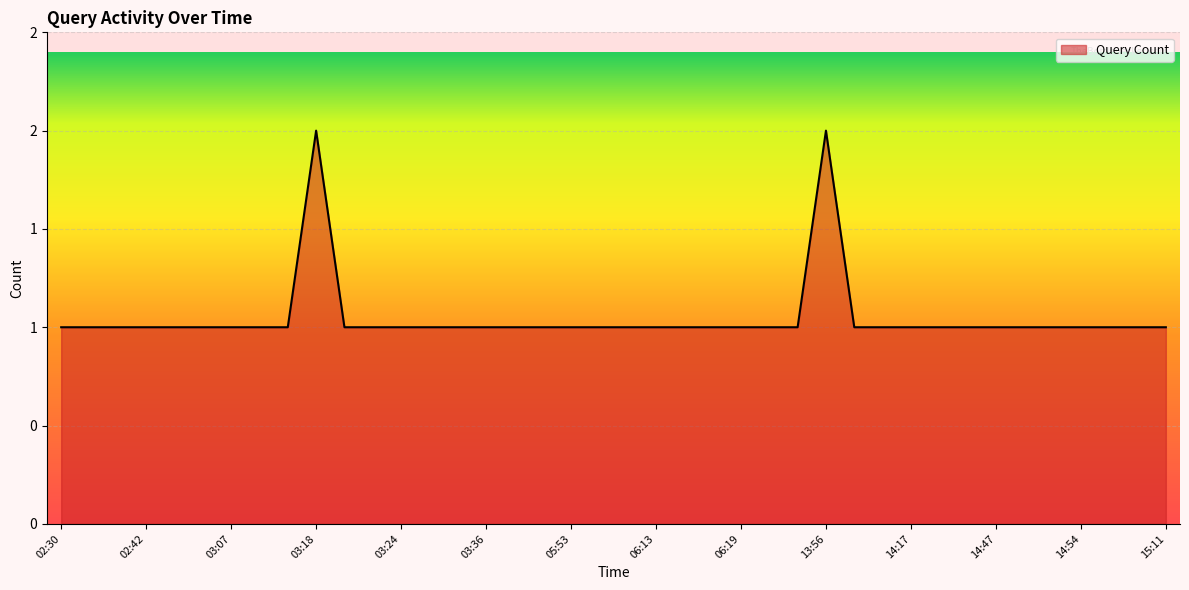

Does the chart display data point markers on the line(s)?

No